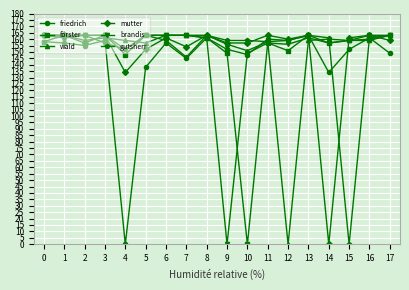

What is the spread (max minus min) of values at 10?

159